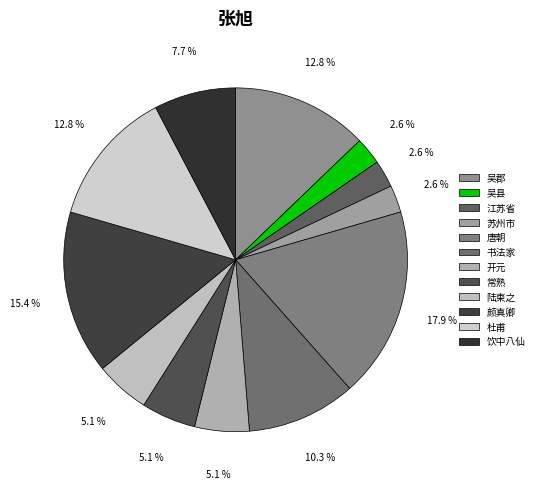

To the nearest percent, what is the average slice percentage?

8%